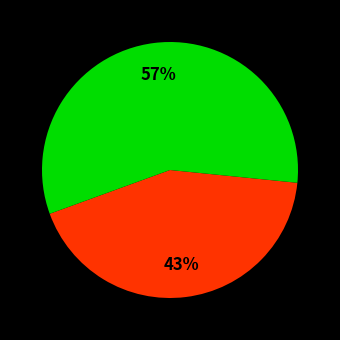

How many slices are in this pie chart?

2